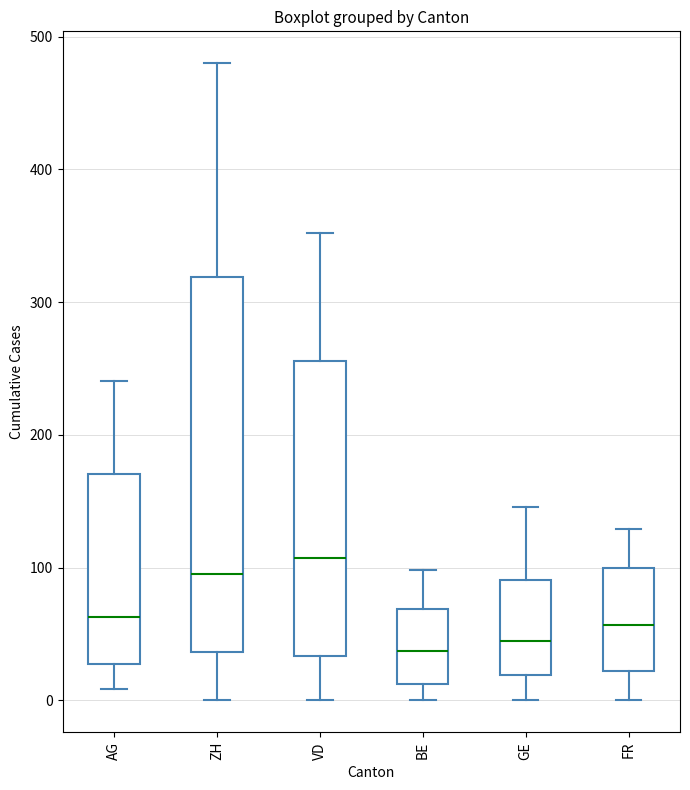

Reading left to right, read every box against the y-axis: the position of its median line, the range the box covers, and the ends of its whiskers. The values are not printed on the chart, so give them approximately, as read against the axis.

AG: median 60, box 30 to 170, whiskers 10 to 240
ZH: median 100, box 40 to 320, whiskers 0 to 480
VD: median 110, box 30 to 260, whiskers 0 to 350
BE: median 40, box 10 to 70, whiskers 0 to 100
GE: median 40, box 20 to 90, whiskers 0 to 150
FR: median 60, box 20 to 100, whiskers 0 to 130